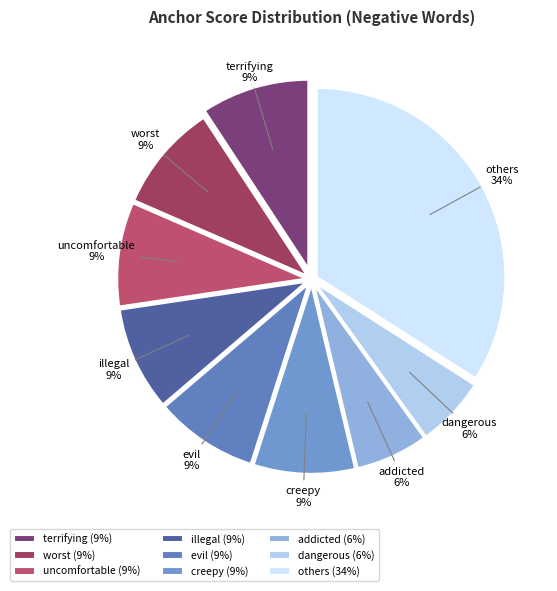

Between creepy and others, which is larger?

others